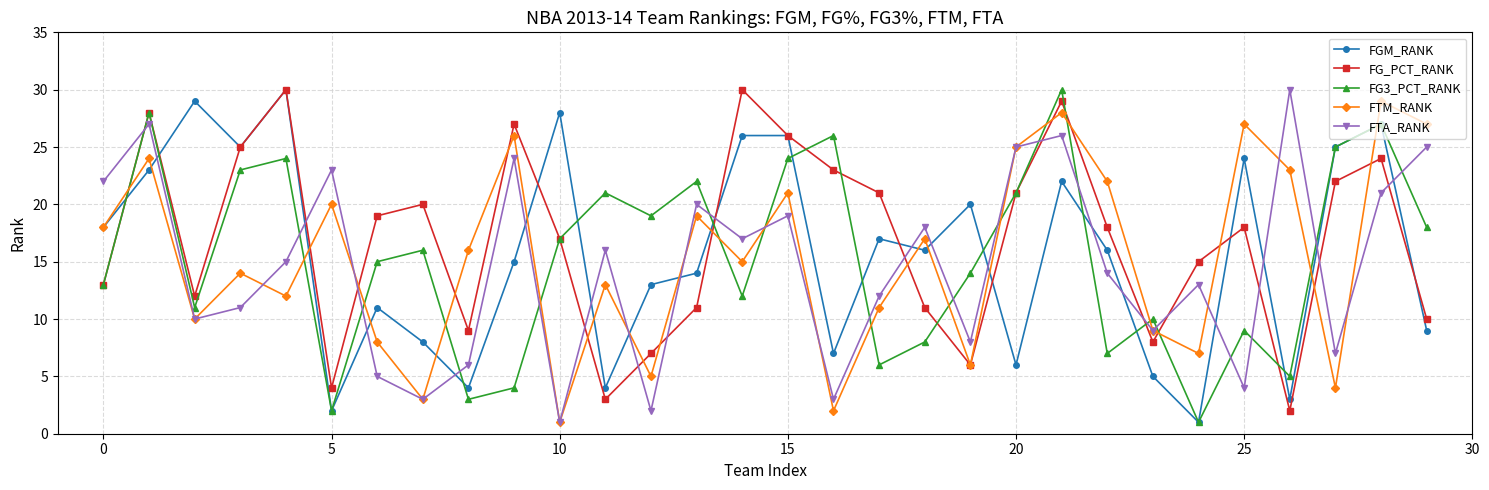

Reading right to left, extract all data points from this chart.

FGM_RANK: 9	27	25	3	24	1	5	16	22	6	20	16	17	7	26	26	14	13	4	28	15	4	8	11	2	30	25	29	23	18
FG_PCT_RANK: 10	24	22	2	18	15	8	18	29	21	6	11	21	23	26	30	11	7	3	17	27	9	20	19	4	30	25	12	28	13
FG3_PCT_RANK: 18	27	25	5	9	1	10	7	30	21	14	8	6	26	24	12	22	19	21	17	4	3	16	15	2	24	23	11	28	13
FTM_RANK: 27	29	4	23	27	7	9	22	28	25	6	17	11	2	21	15	19	5	13	1	26	16	3	8	20	12	14	10	24	18
FTA_RANK: 25	21	7	30	4	13	9	14	26	25	8	18	12	3	19	17	20	2	16	1	24	6	3	5	23	15	11	10	27	22